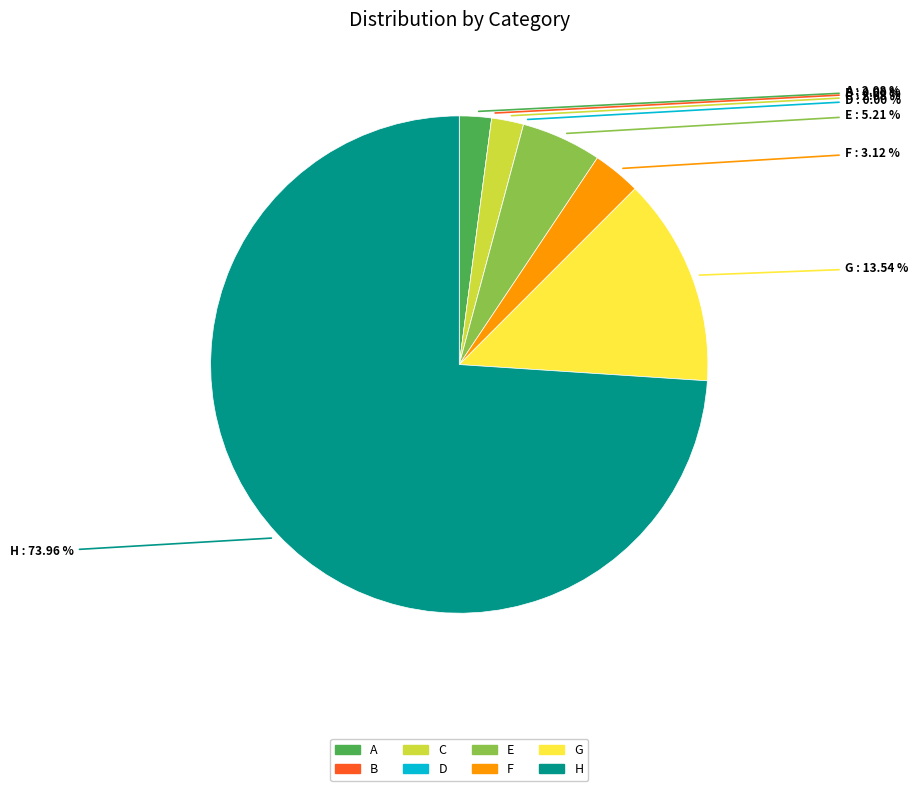

Which slice represents more than half of the pie?

H